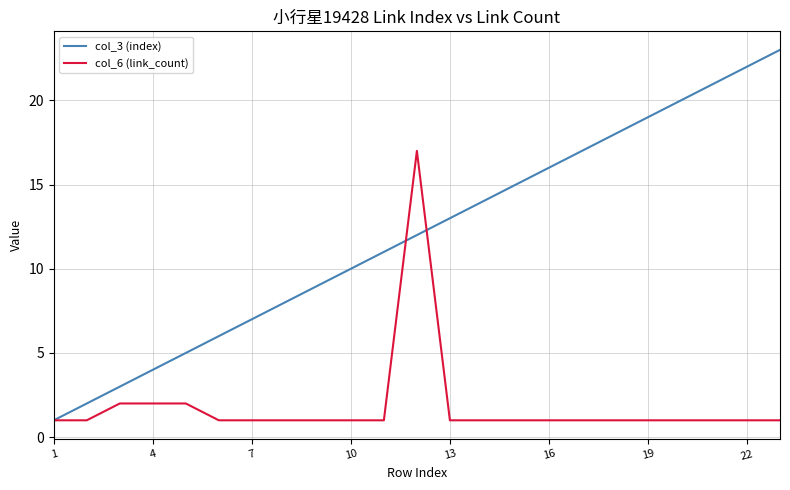

Which series has the largest total across all categories?

col_3 (index)